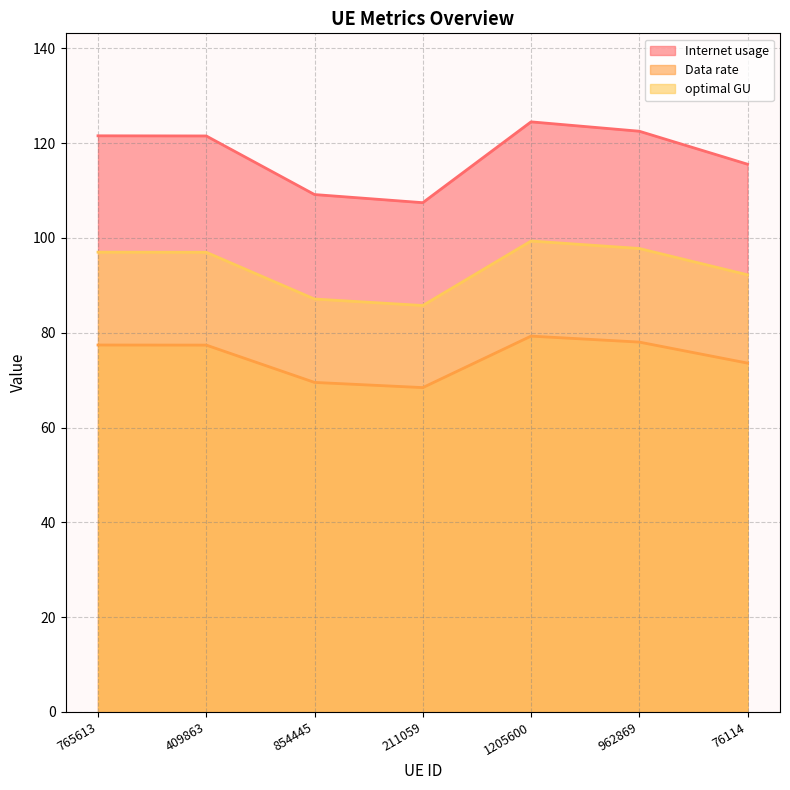

What is the label of the 3rd point from the right?

1205600